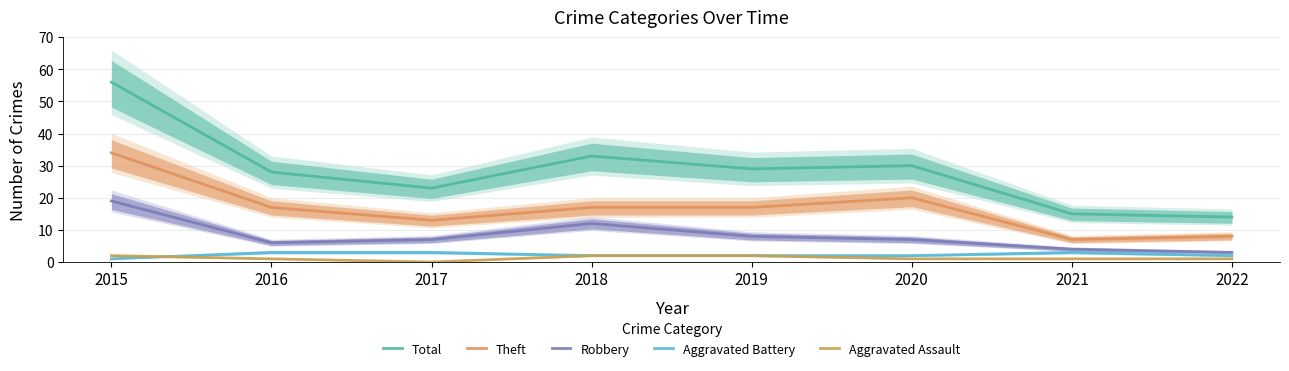

What is the difference between the maximum and second lowest values in the Aggravated Assault series?

1